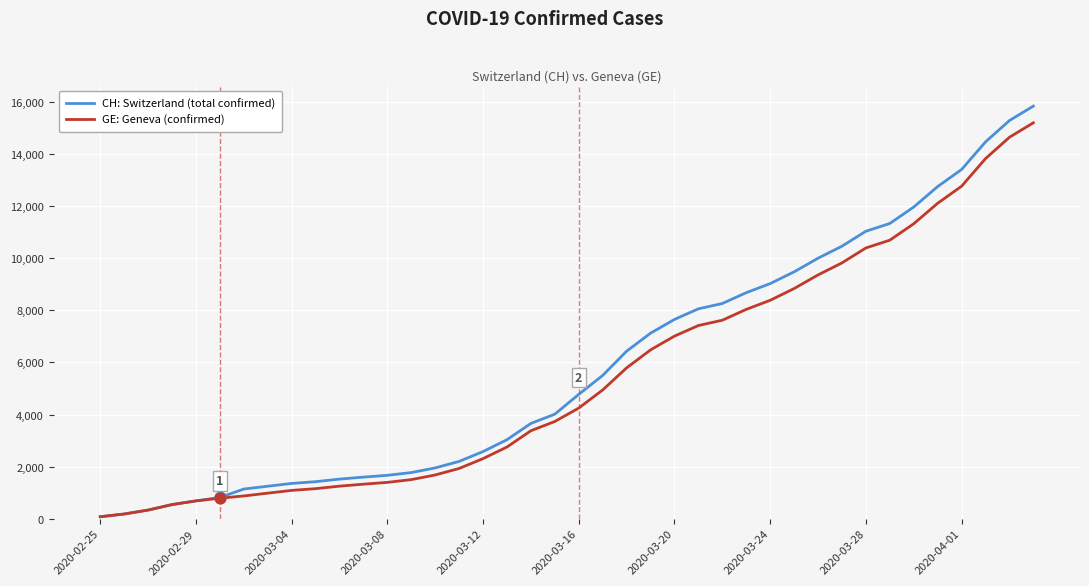

Which series has the widest spread of values?

CH: Switzerland (total confirmed)